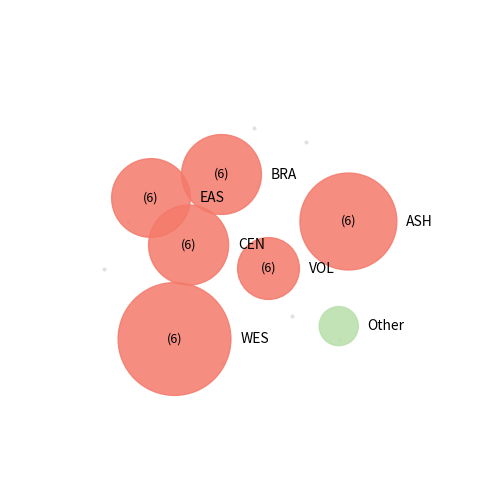

Do UPE and WES together represent more than half of the pie?

No